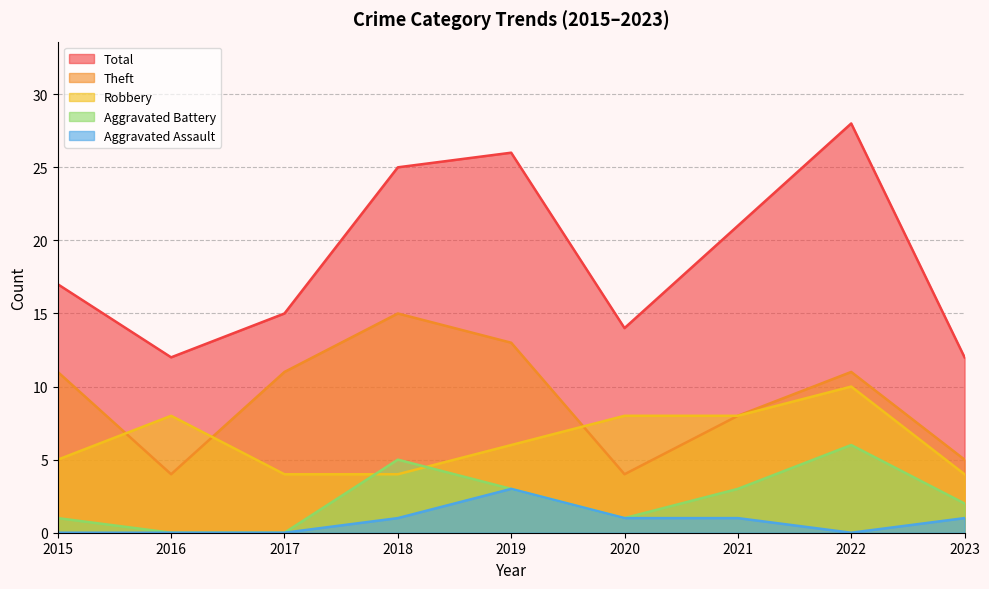

Does the chart have visible grid lines?

Yes